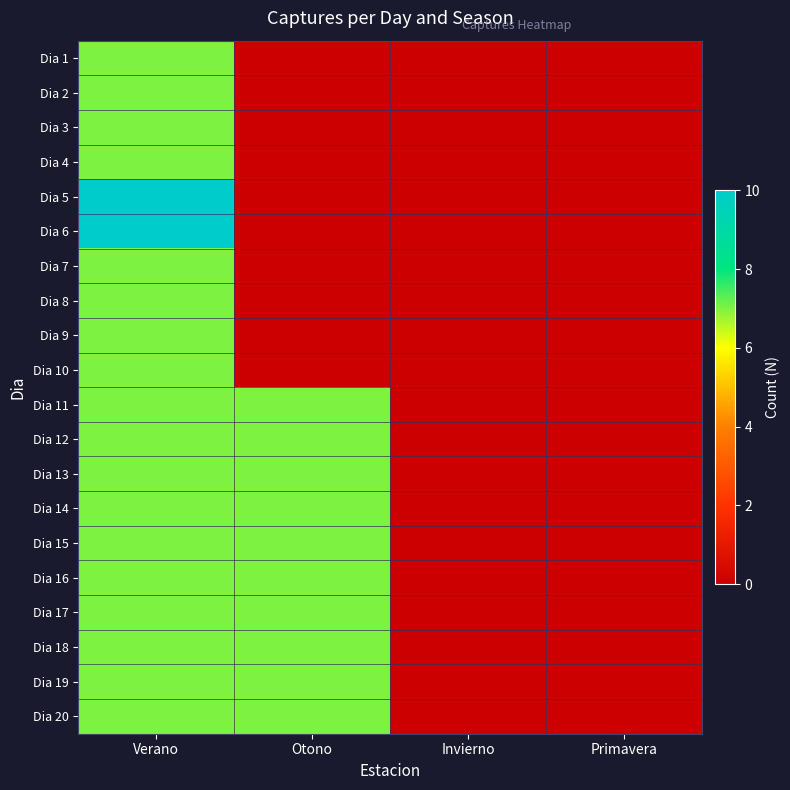

Reading right to left, extract all data points from this chart.

Dia 1: Primavera=0	Invierno=0	Otono=0	Verano=7
Dia 2: Primavera=0	Invierno=0	Otono=0	Verano=7
Dia 3: Primavera=0	Invierno=0	Otono=0	Verano=7
Dia 4: Primavera=0	Invierno=0	Otono=0	Verano=7
Dia 5: Primavera=0	Invierno=0	Otono=0	Verano=10
Dia 6: Primavera=0	Invierno=0	Otono=0	Verano=10
Dia 7: Primavera=0	Invierno=0	Otono=0	Verano=7
Dia 8: Primavera=0	Invierno=0	Otono=0	Verano=7
Dia 9: Primavera=0	Invierno=0	Otono=0	Verano=7
Dia 10: Primavera=0	Invierno=0	Otono=0	Verano=7
Dia 11: Primavera=0	Invierno=0	Otono=7	Verano=7
Dia 12: Primavera=0	Invierno=0	Otono=7	Verano=7
Dia 13: Primavera=0	Invierno=0	Otono=7	Verano=7
Dia 14: Primavera=0	Invierno=0	Otono=7	Verano=7
Dia 15: Primavera=0	Invierno=0	Otono=7	Verano=7
Dia 16: Primavera=0	Invierno=0	Otono=7	Verano=7
Dia 17: Primavera=0	Invierno=0	Otono=7	Verano=7
Dia 18: Primavera=0	Invierno=0	Otono=7	Verano=7
Dia 19: Primavera=0	Invierno=0	Otono=7	Verano=7
Dia 20: Primavera=0	Invierno=0	Otono=7	Verano=7